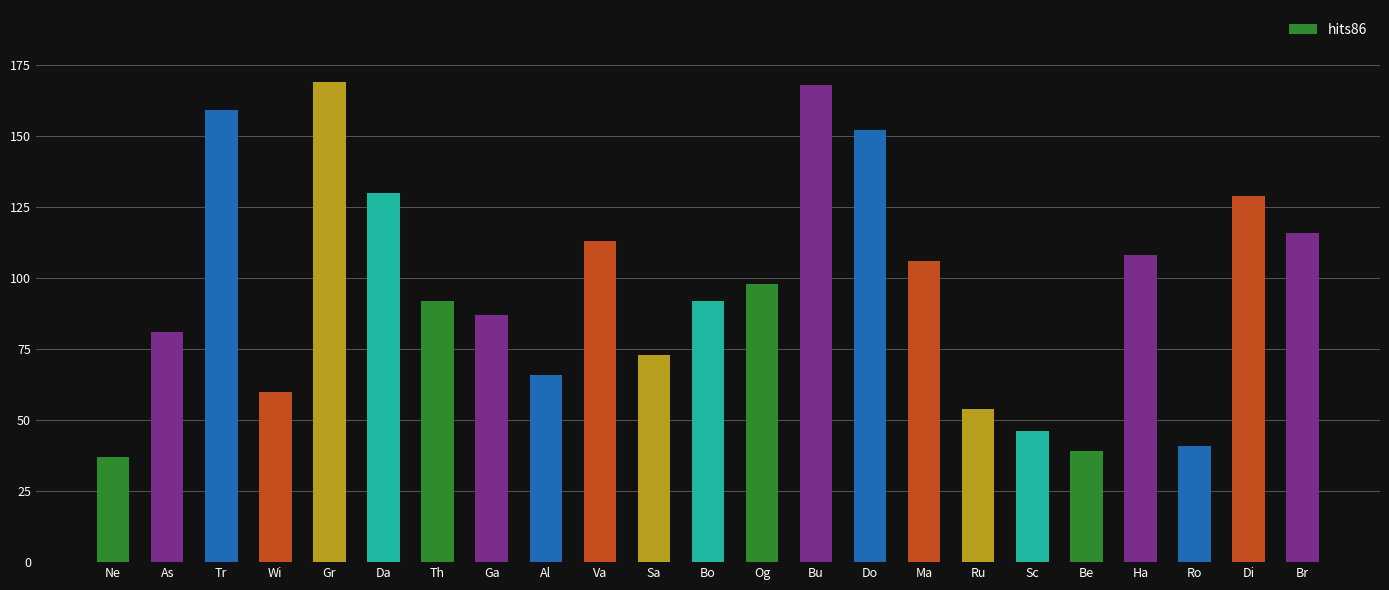

Between Wi and Th, which is larger?

Th